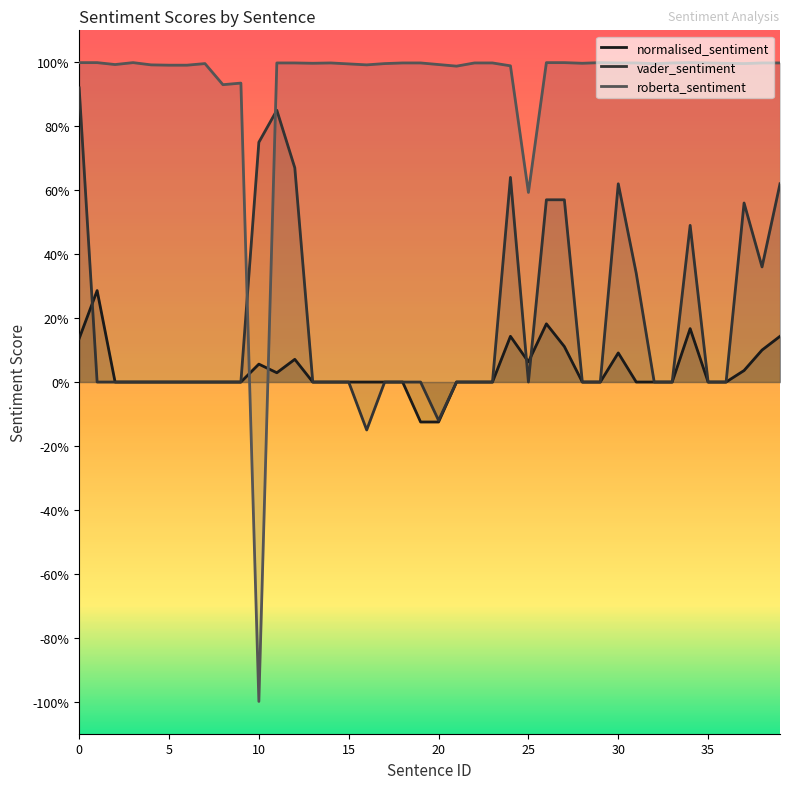

What is the label of the 21st point from the left?

20